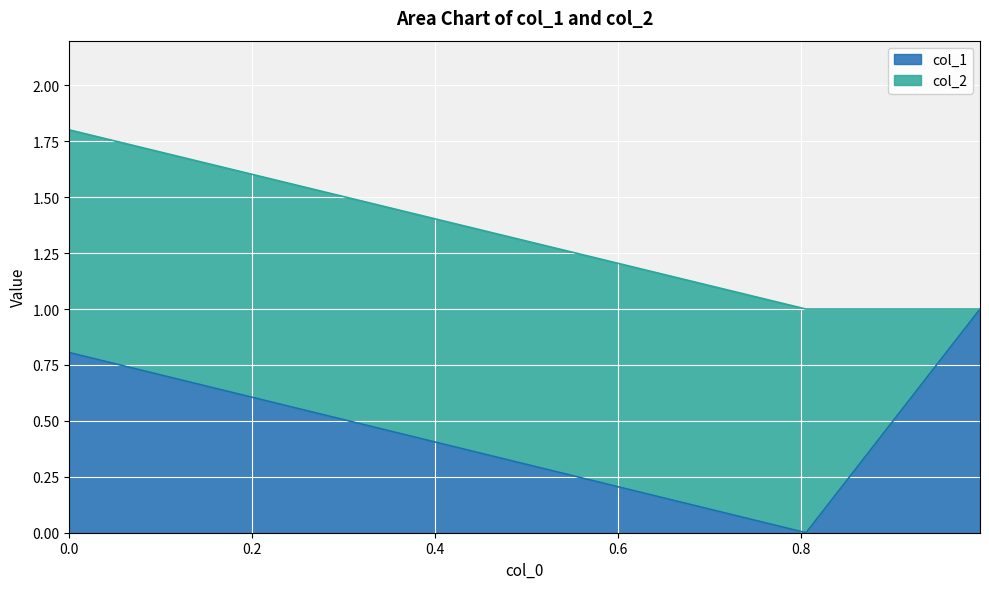

What is the average value?

0.6